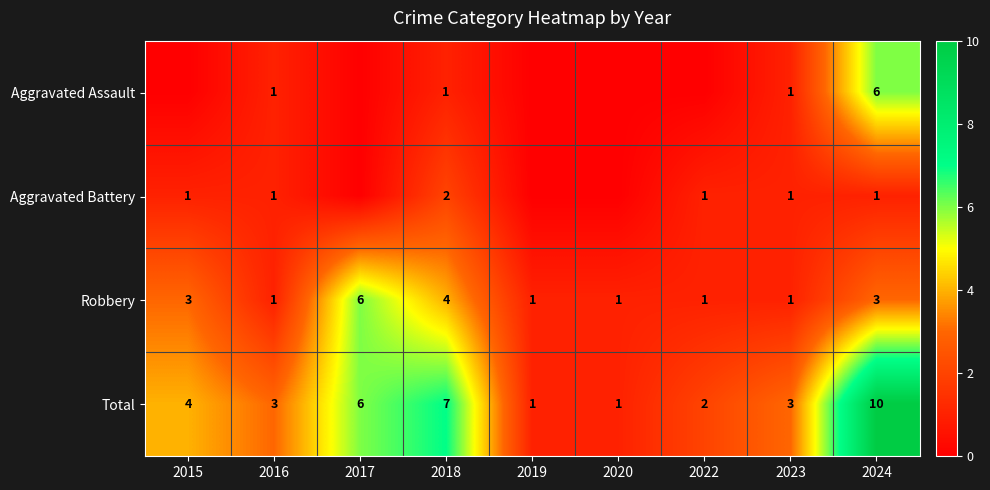

Which category has the lowest value across all series?

2015